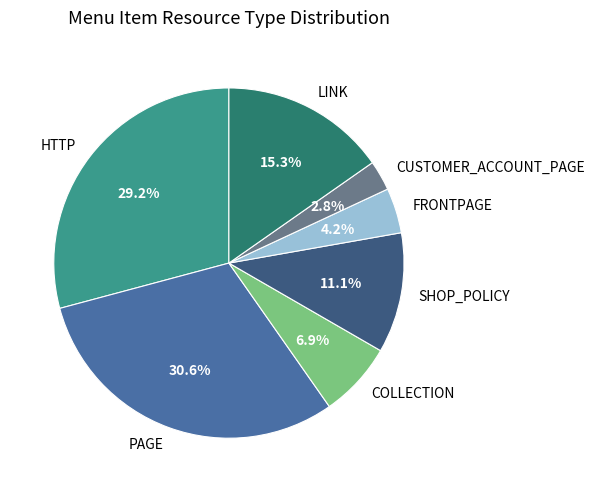

What percentage is the SHOP_POLICY slice, to the nearest percent?

11%